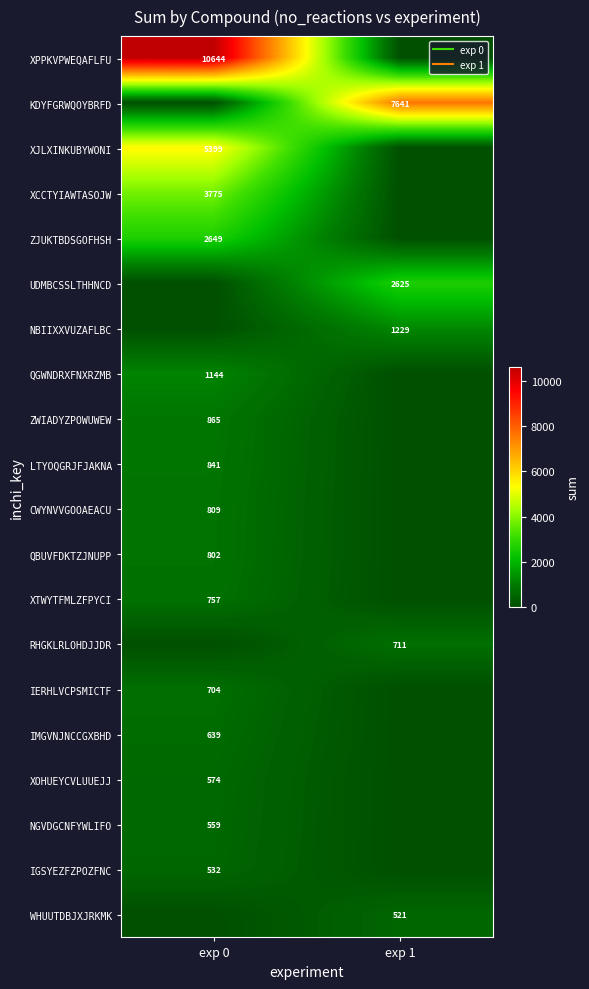

Which series has the widest spread of values?

row_0